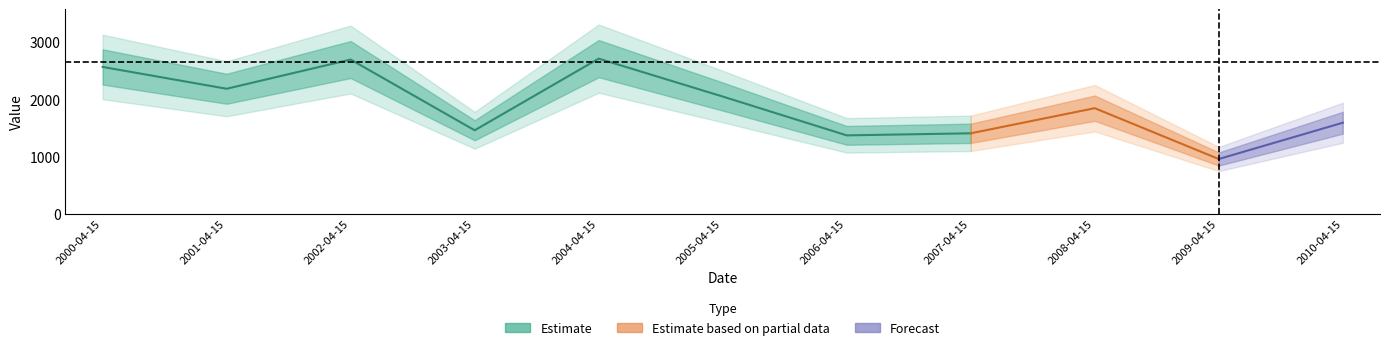

What is the maximum value shown in the chart?

2711.7